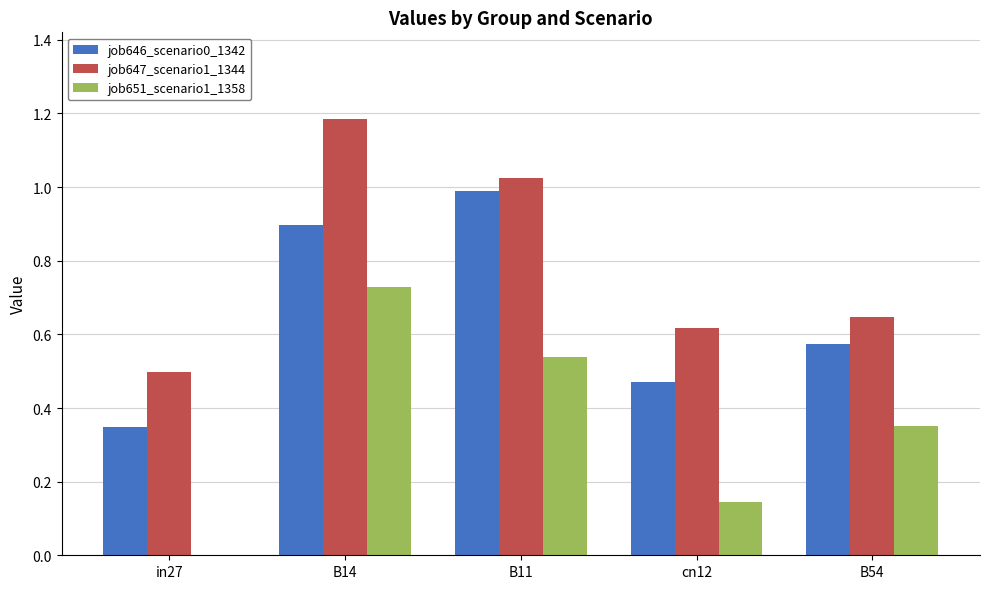

How many groups of bars are there?

5